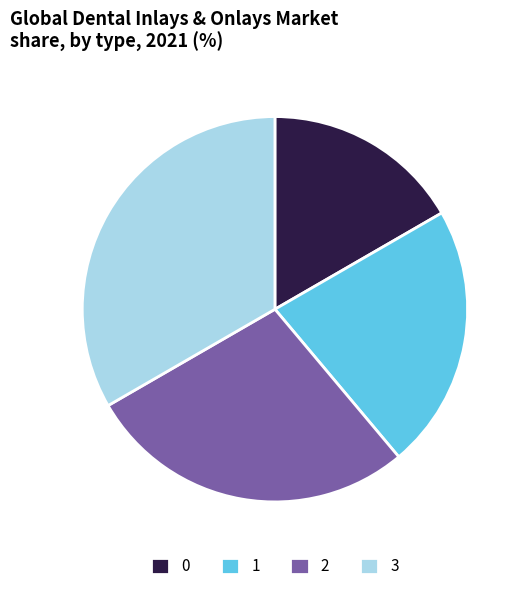

Is it true that 0 is 17% of the pie?

True